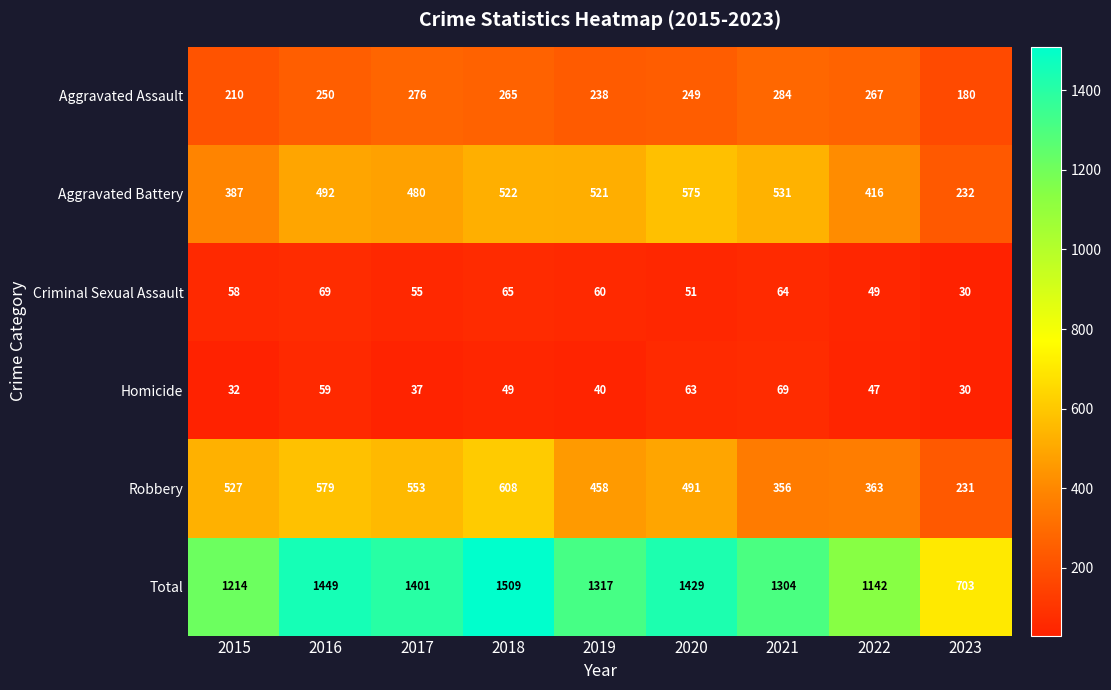

The Criminal Sexual Assault series shows 60 at 2019. True or false?

True